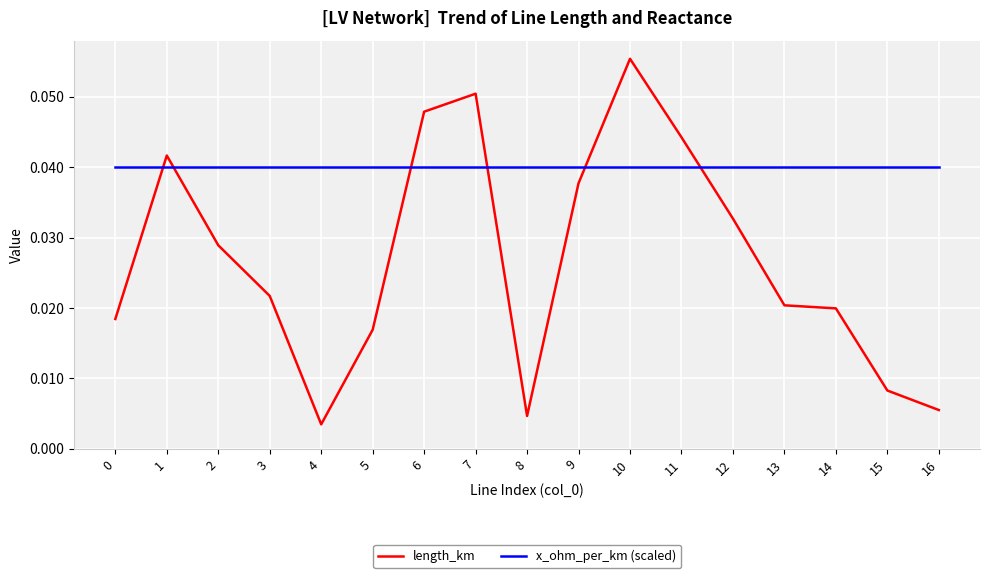

List the series in order of their overall mean, highest first.

x_ohm_per_km (scaled), length_km